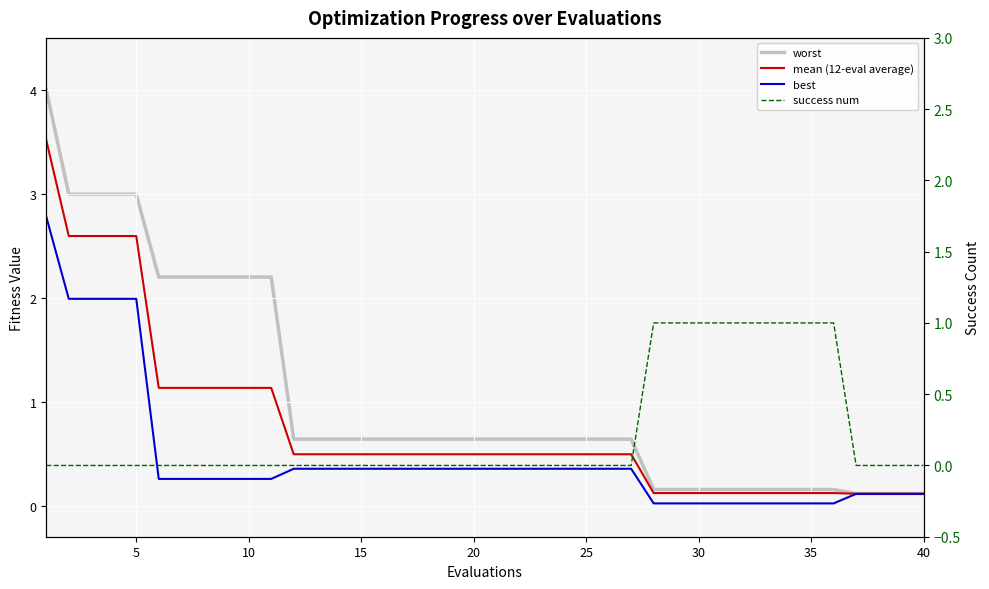

True or false: mean (12-eval average) and success num cross at least once.

True